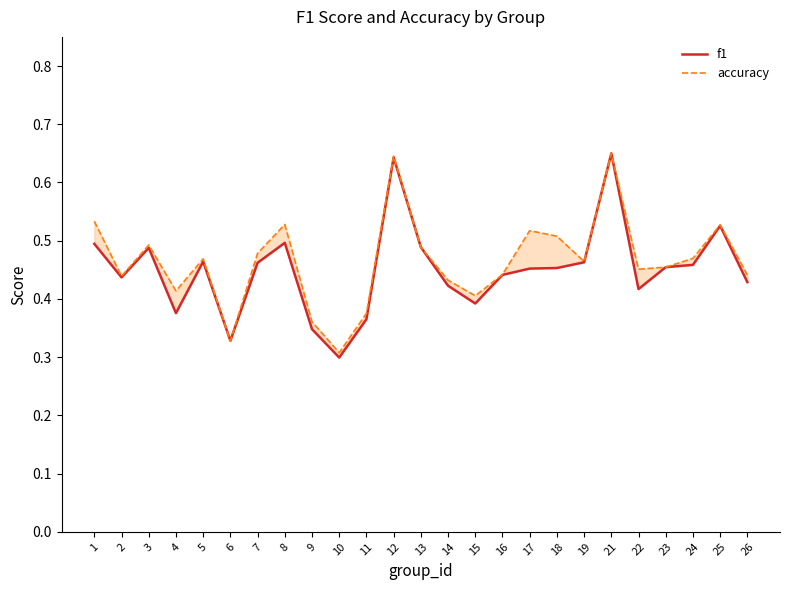

Does the chart display data point markers on the line(s)?

No